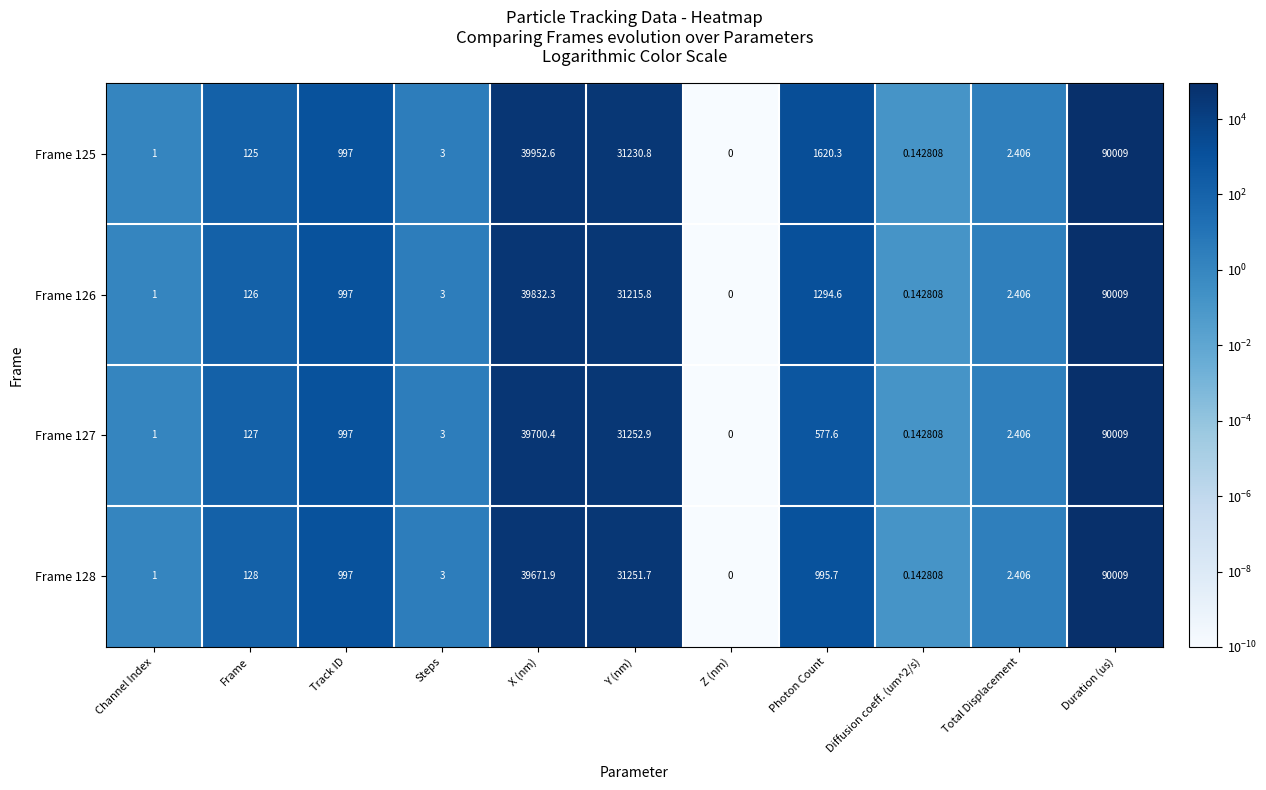

At which label does Frame 127 reach its minimum?

Z (nm)